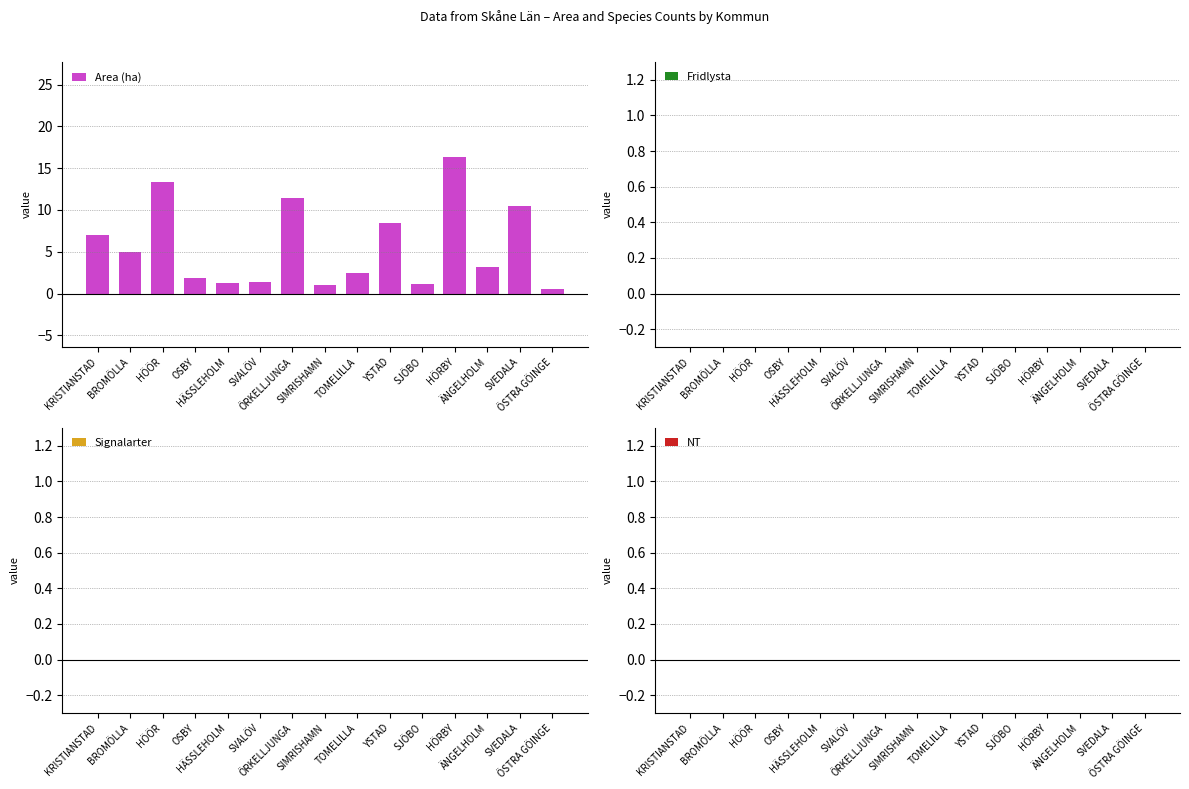

How many values exceed 3?

8